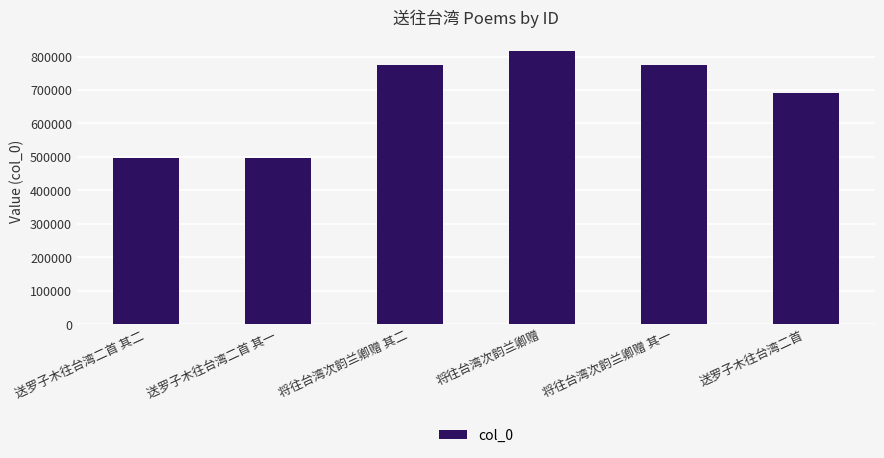

What is the value of the 1st bar from the left?

495433